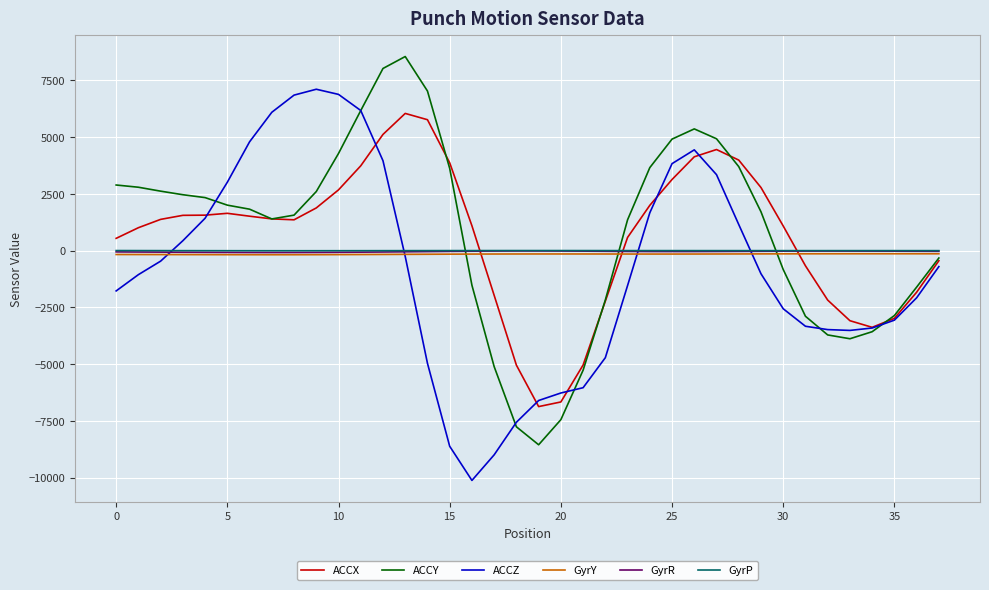

What is the smallest value displayed?

-10120.0